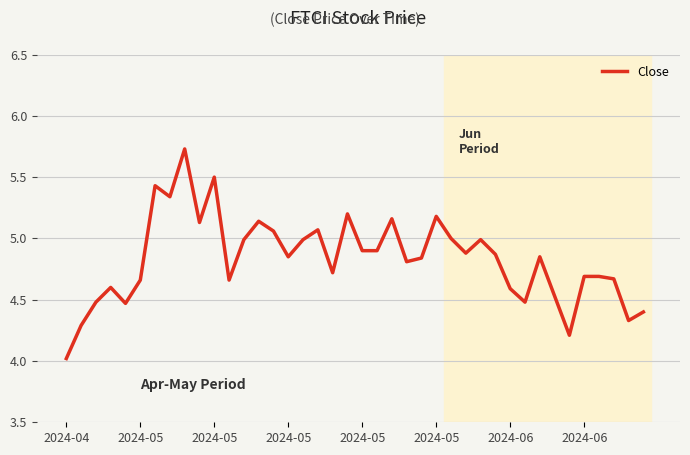

What is the difference between the maximum and minimum values?

1.7